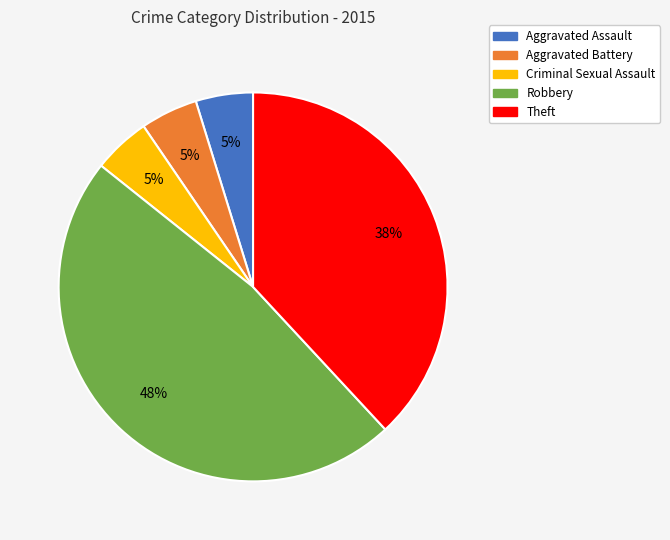

Does Robbery represent more than half of the total?

No